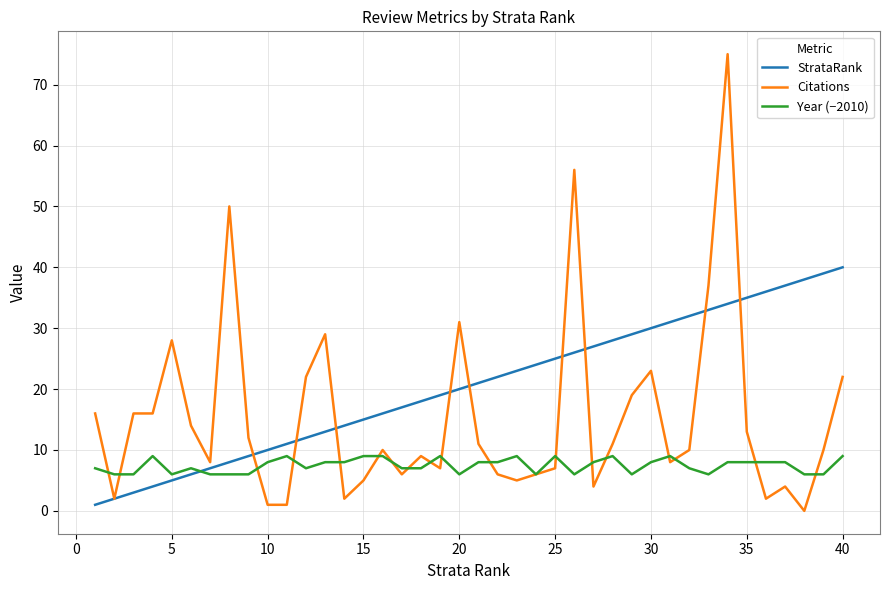

True or false: StrataRank and Year (−2010) cross at least once.

True